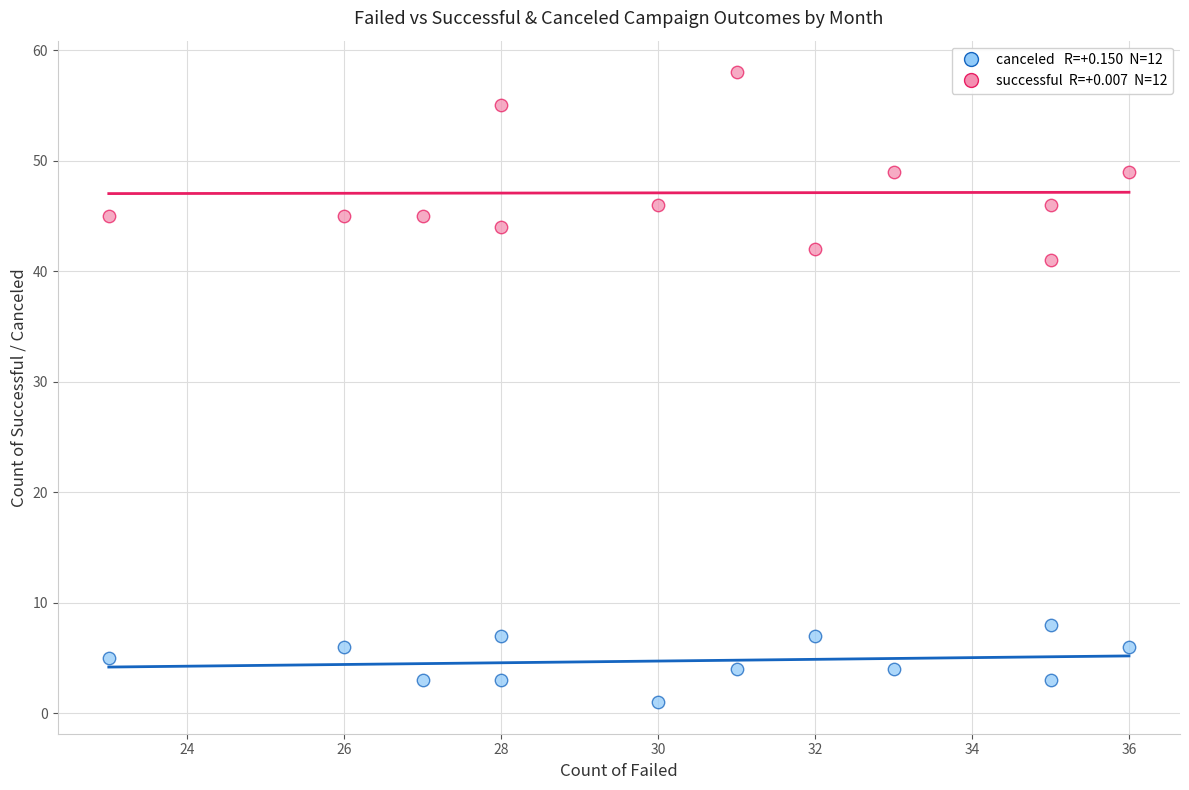

Across all data points, what is the range of Y values (max minus min)?

57